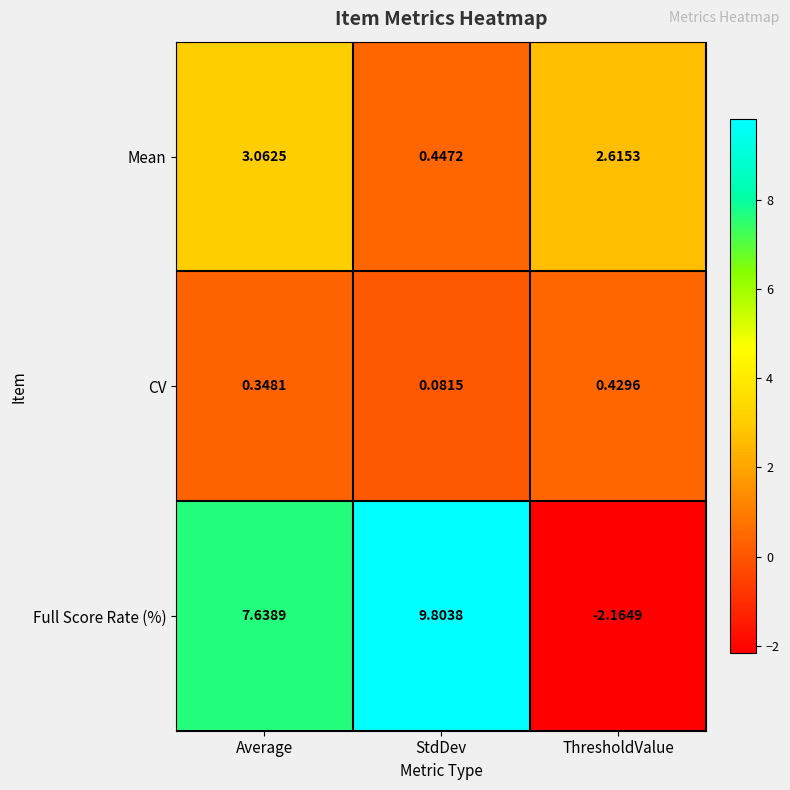

Which series has the largest total across all categories?

Full Score Rate (%)